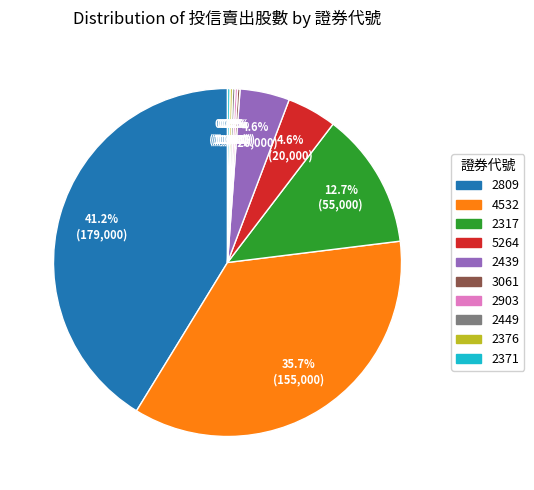

Does 2317 account for over 50% of the chart?

No